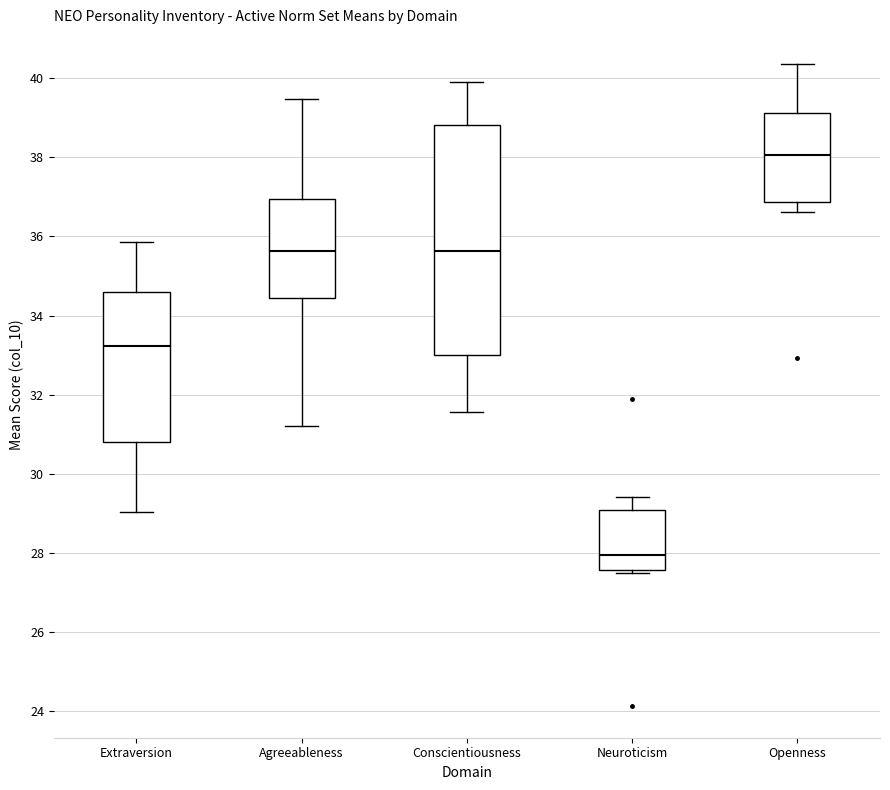

Where does the median line of the box for Agreeableness sit on the y-axis? The values are not printed on the chart, so give them approximately, as read against the axis.

35.6